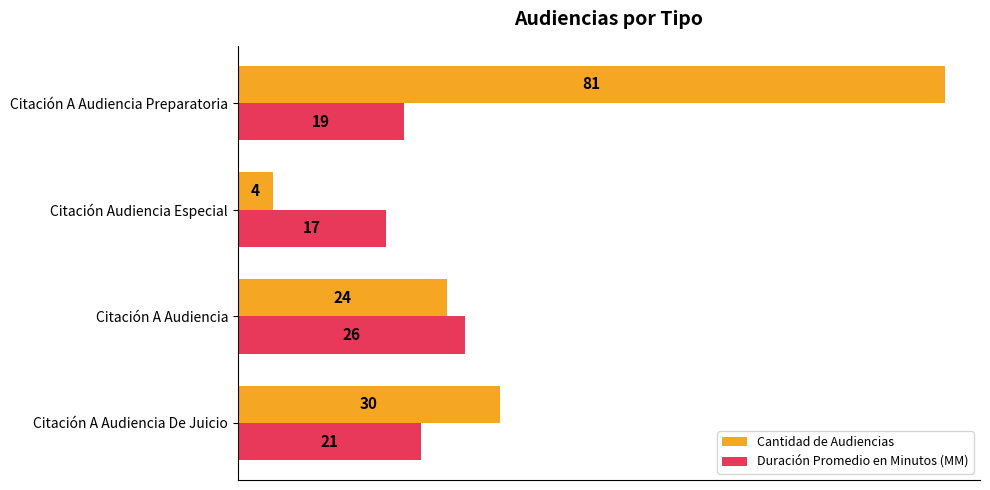

What is the maximum value shown in the chart?

81